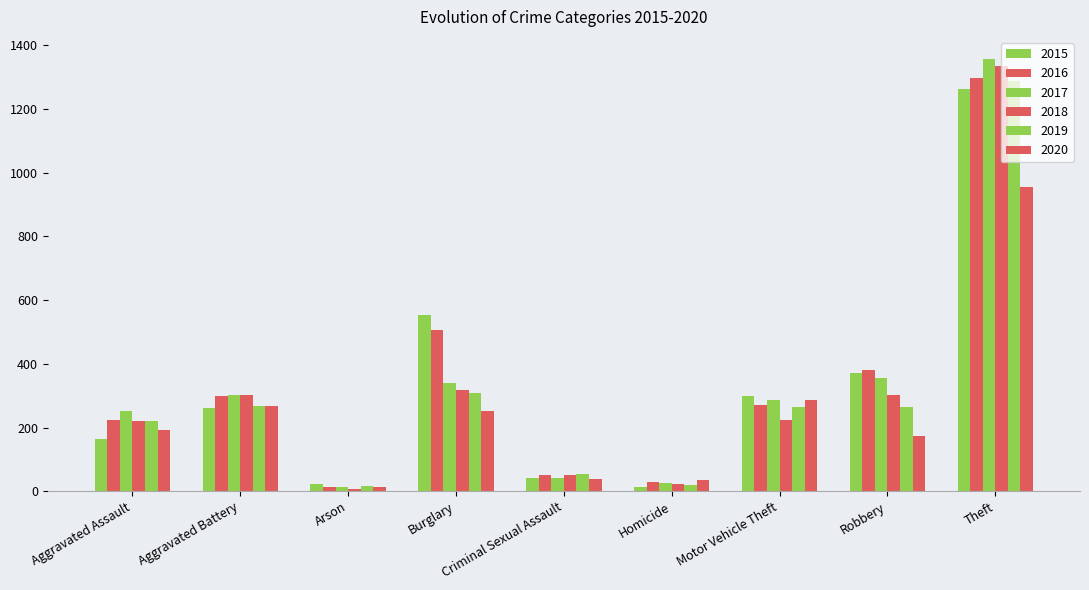

Which series has the largest range (max minus min)?

2017